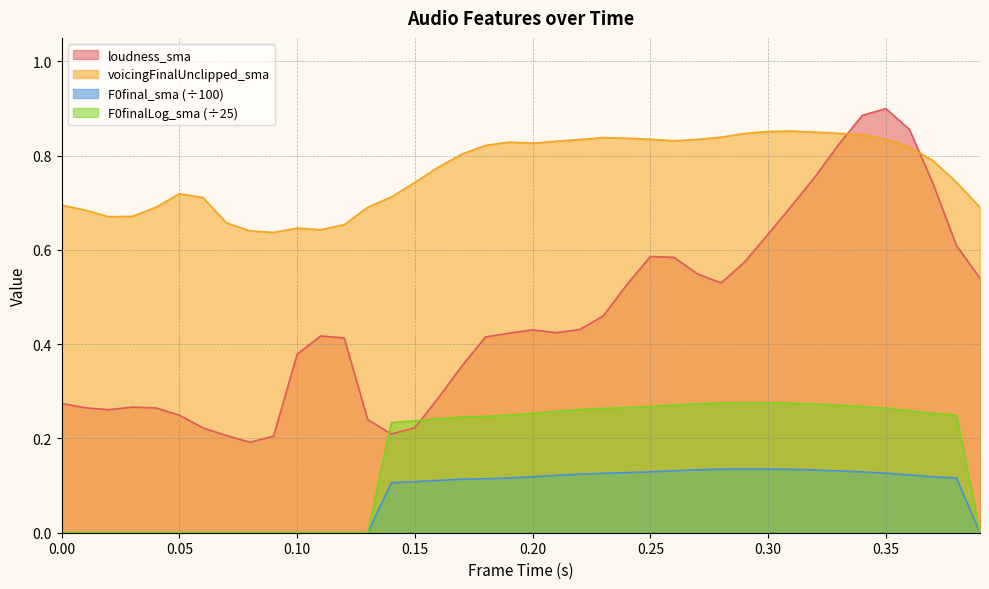

What is the lowest value of the voicingFinalUnclipped_sma series?

0.6